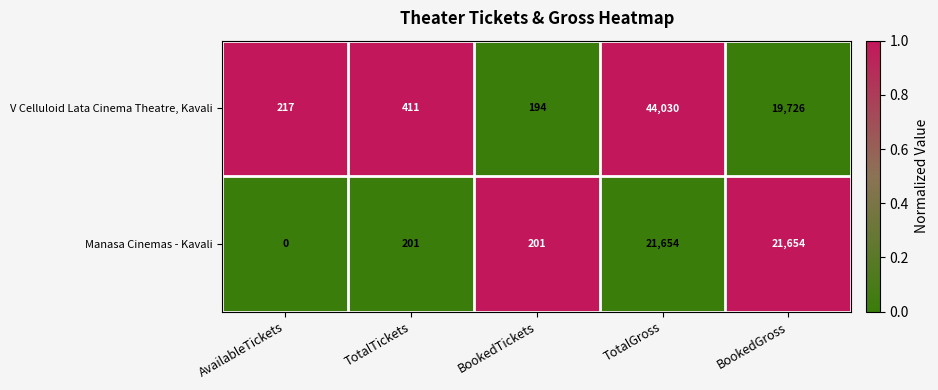

Reading right to left, list all the values displayed in this chart.

V Celluloid Lata Cinema Theatre, Kavali: 19726	44030	194	411	217
Manasa Cinemas - Kavali: 21654	21654	201	201	0